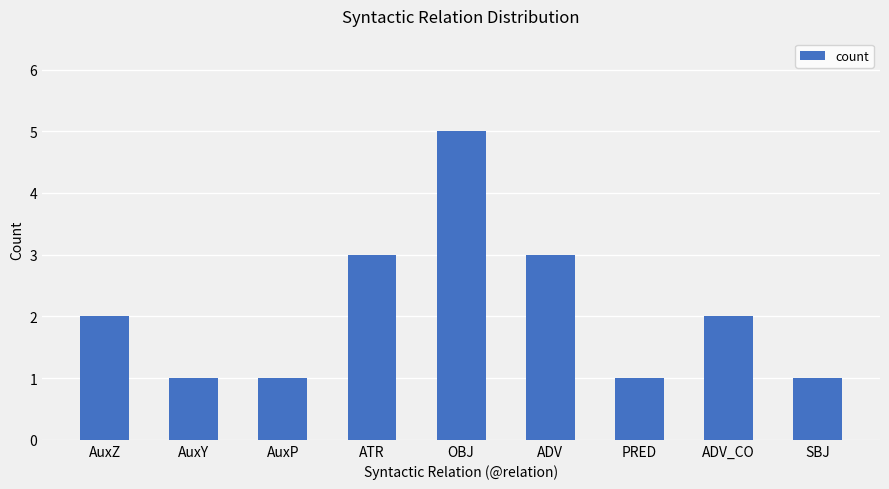

What value does the data have at OBJ?

5